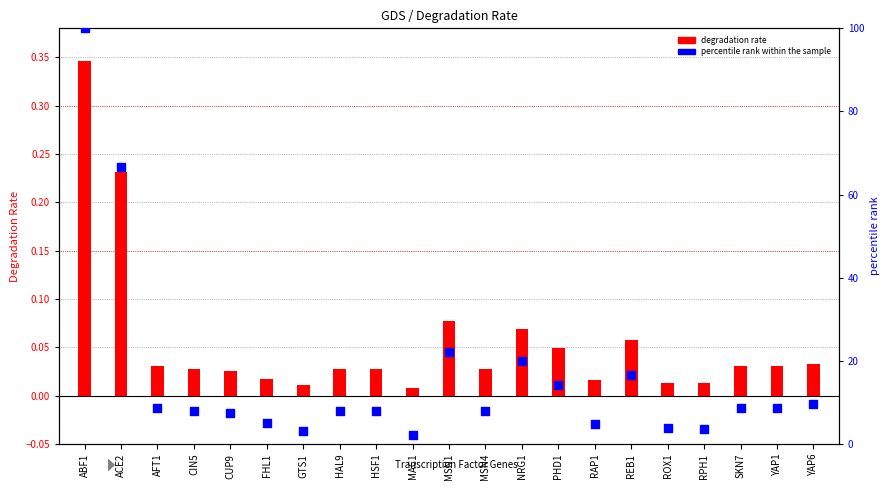

Which series has the widest spread of Y values?

percentile rank